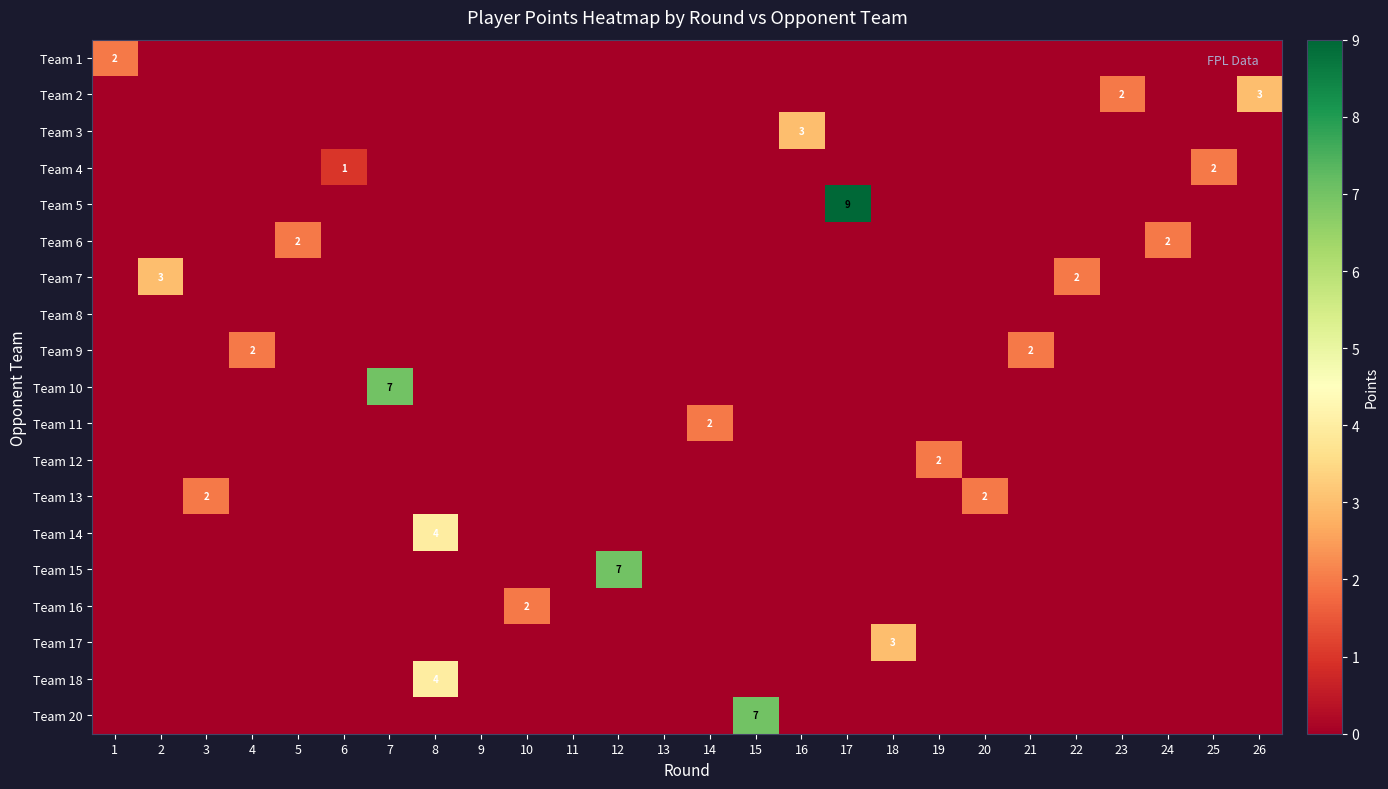

The Team 14 series shows -2 at 23. True or false?

False